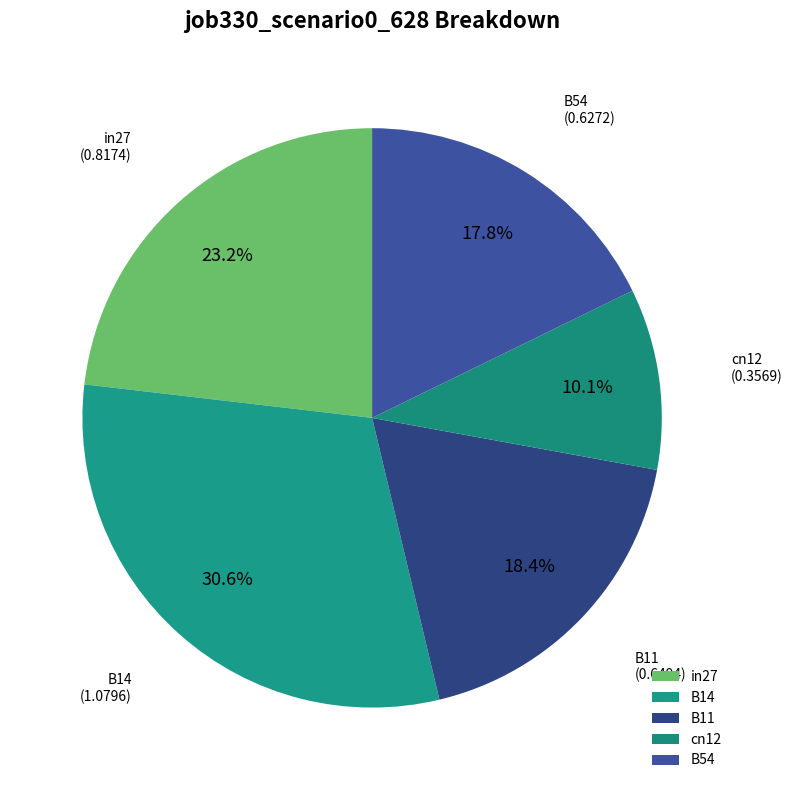

Does any single category account for the majority?

No